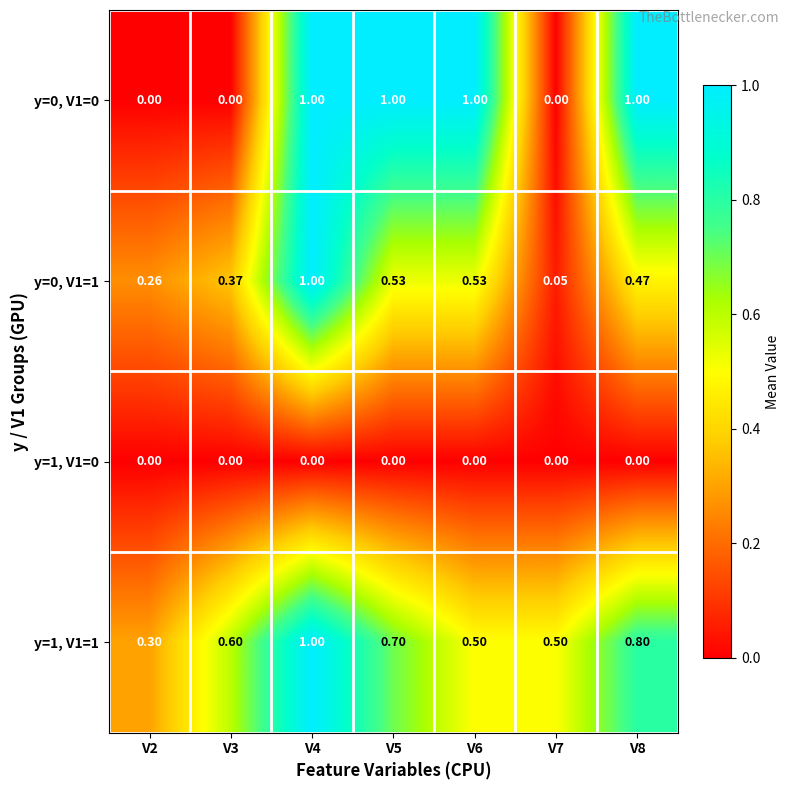

Is the value of y=0, V1=0 at V3 greater than the value of y=1, V1=1 at V2?

No